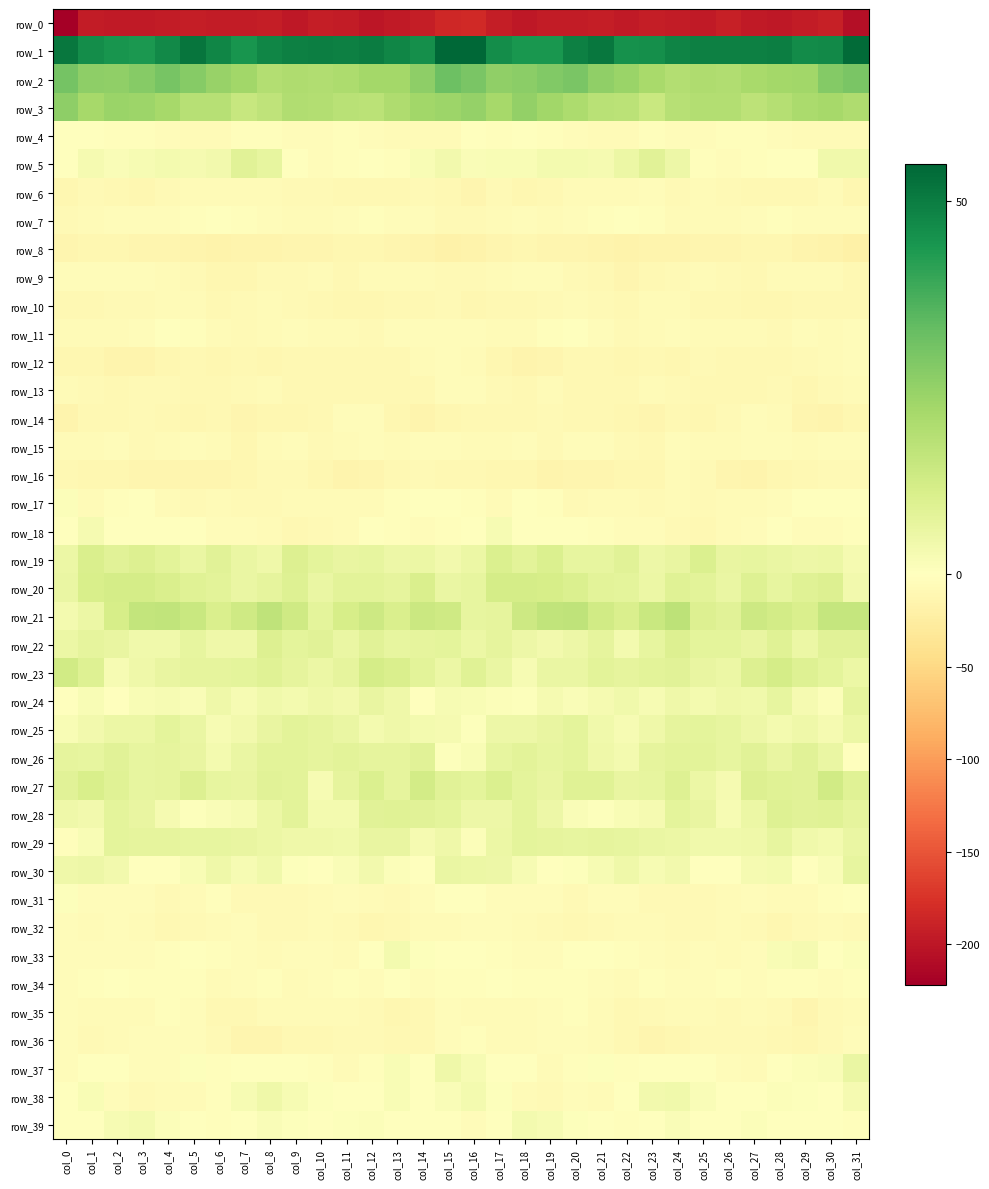

Which series changed the most between col_11 and col_20?

row_2